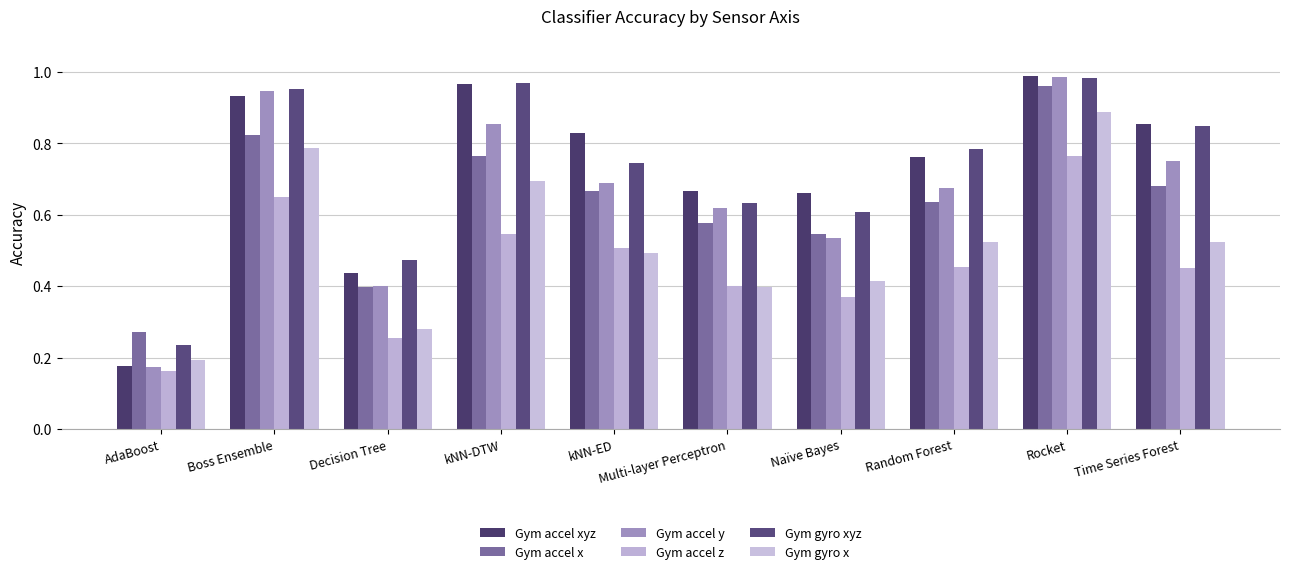

What position from the left is kNN-DTW?

4